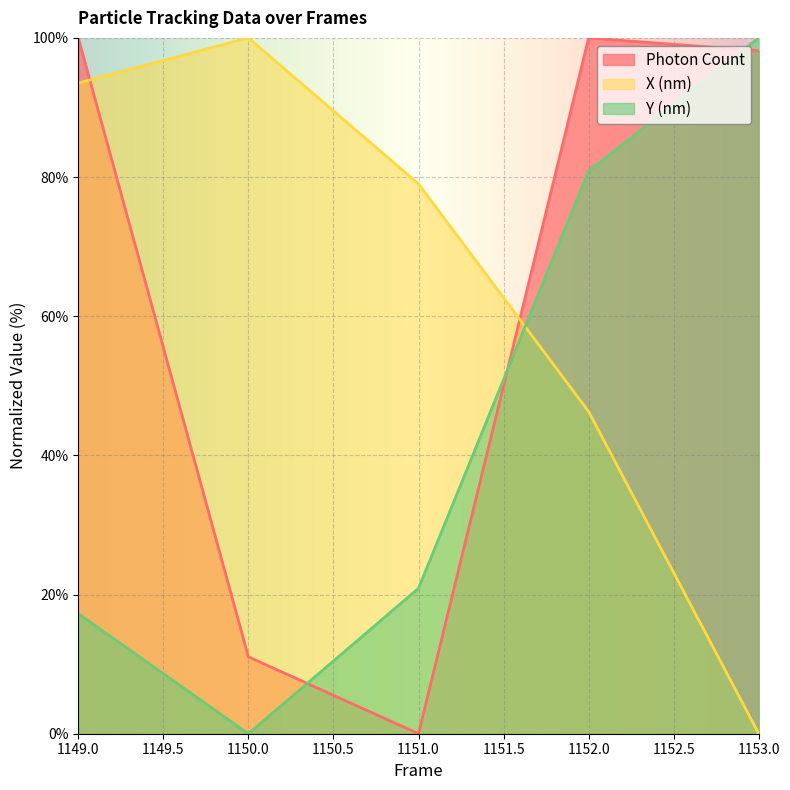

Where is Photon Count nearest to the value 50?

1150.0